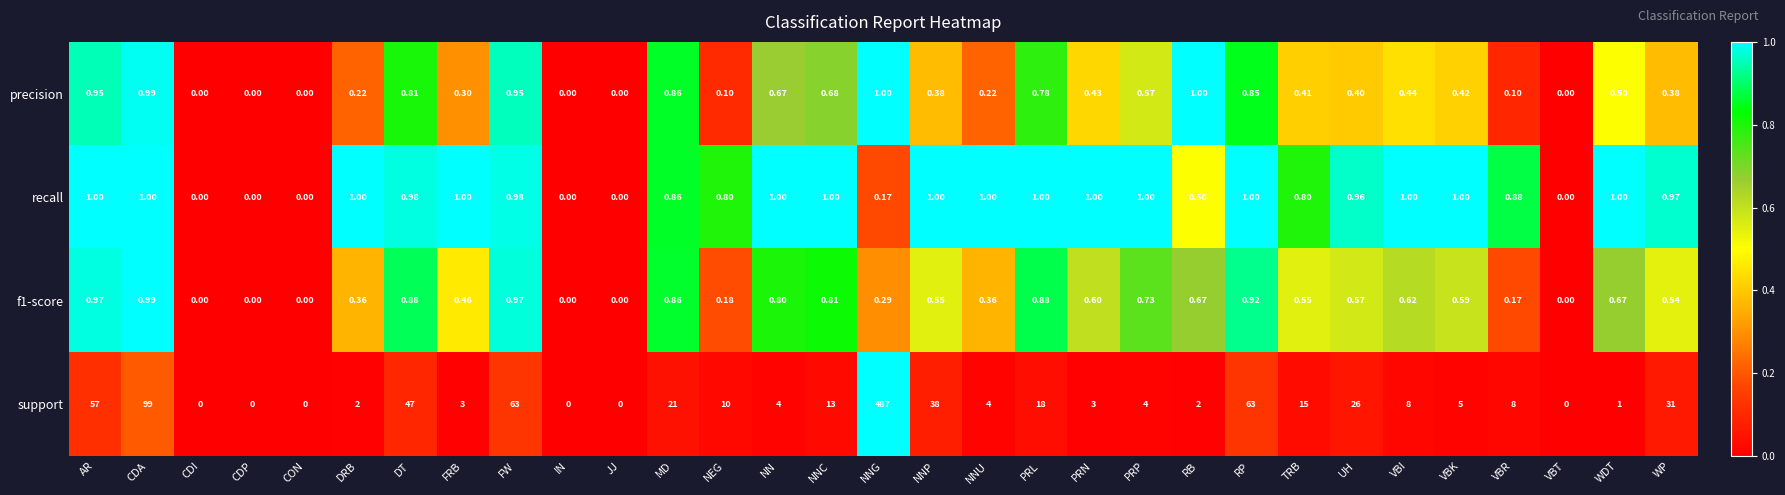

What is the maximum value shown in the chart?

487.0